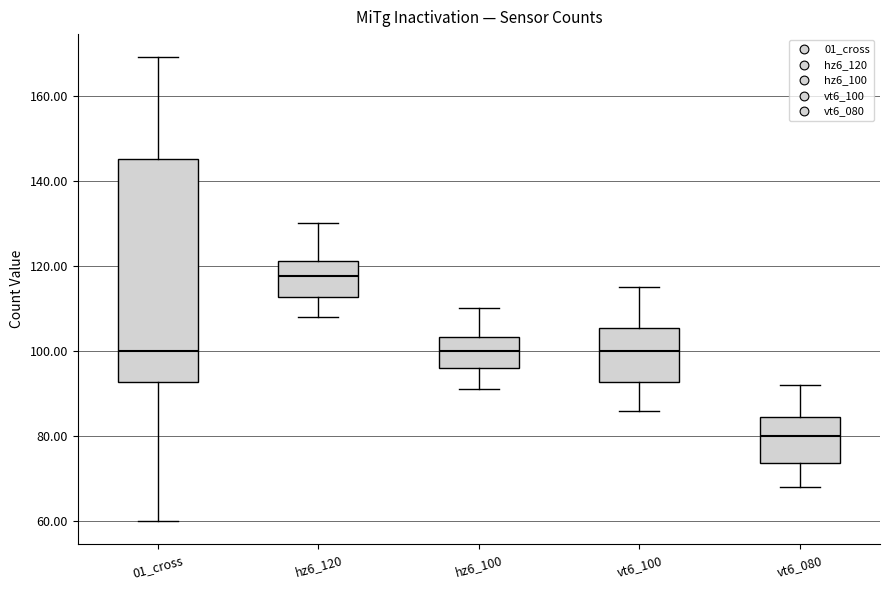

Reading left to right, transcribe this box plot: for each box, give where its median line is, the range the box spans, and where its two whiskers end, as read against the y-axis. The values are not printed on the chart, so give them approximately, as read against the axis.

01_cross: median 100, box 92 to 146, whiskers 60 to 170
hz6_120: median 118, box 112 to 122, whiskers 108 to 130
hz6_100: median 100, box 96 to 104, whiskers 92 to 110
vt6_100: median 100, box 92 to 106, whiskers 86 to 116
vt6_080: median 80, box 74 to 84, whiskers 68 to 92